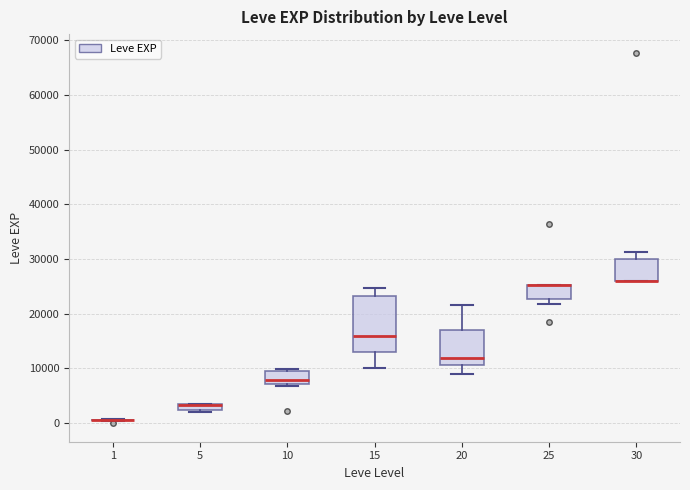

Comparing the boxes themselves (not the whiskers), which one is the tallest?

15